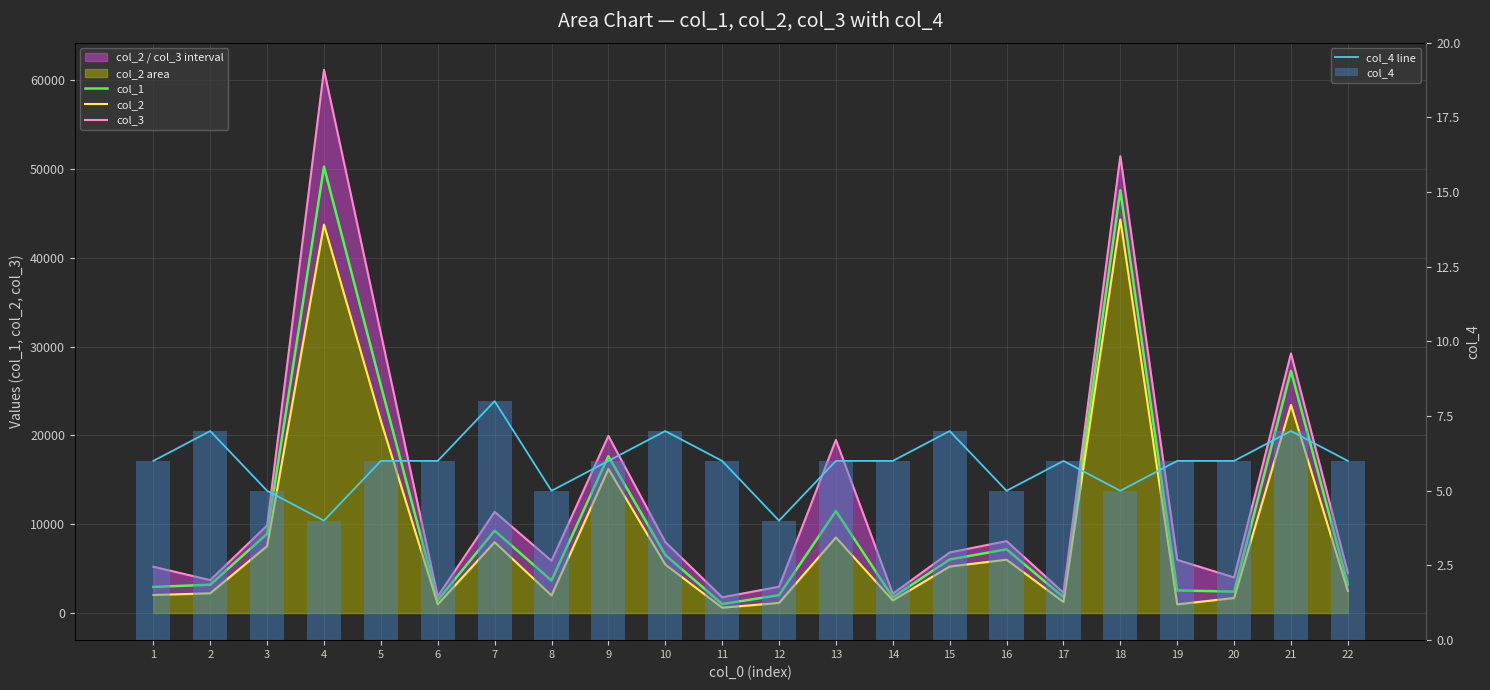

Which series changed the most between 2 and 4?

col_3